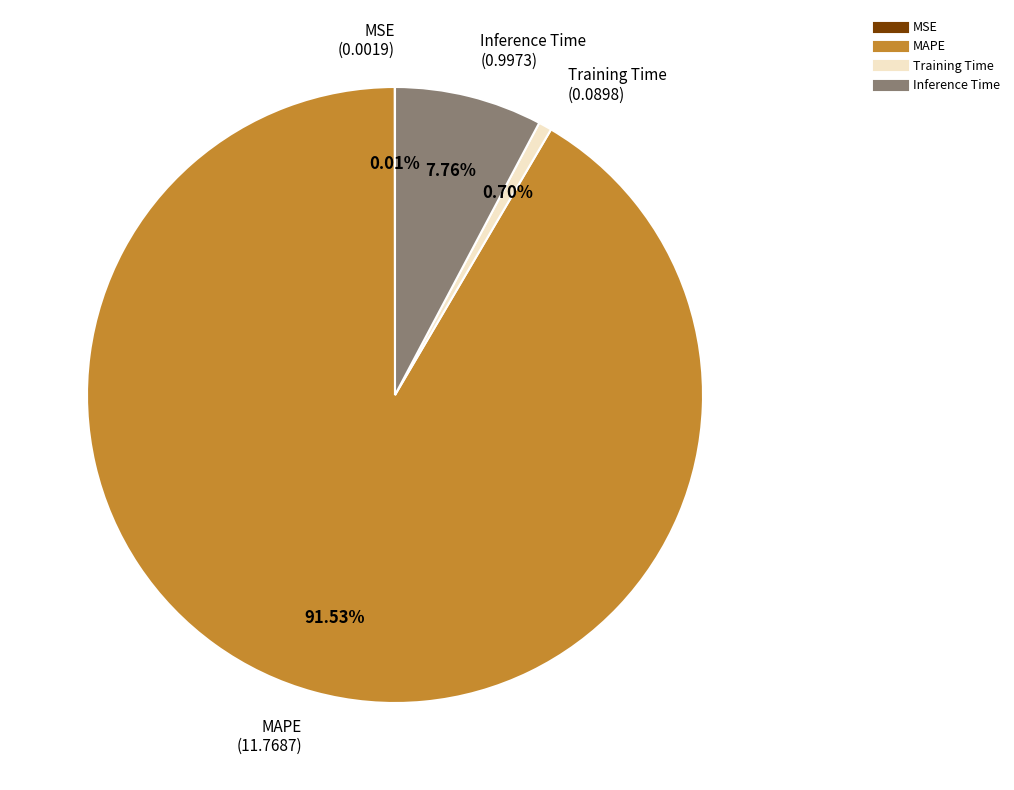

Which category accounts for the majority?

MAPE